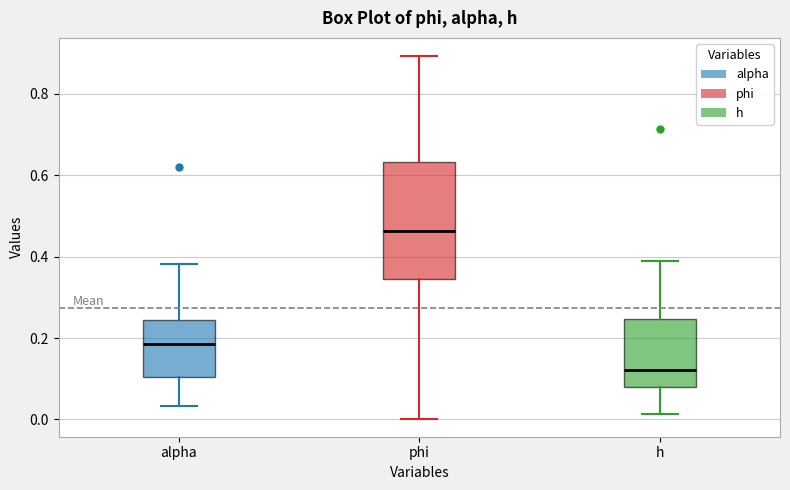

Where is the lower edge of the box for phi on the y-axis? The values are not printed on the chart, so give them approximately, as read against the axis.

0.34